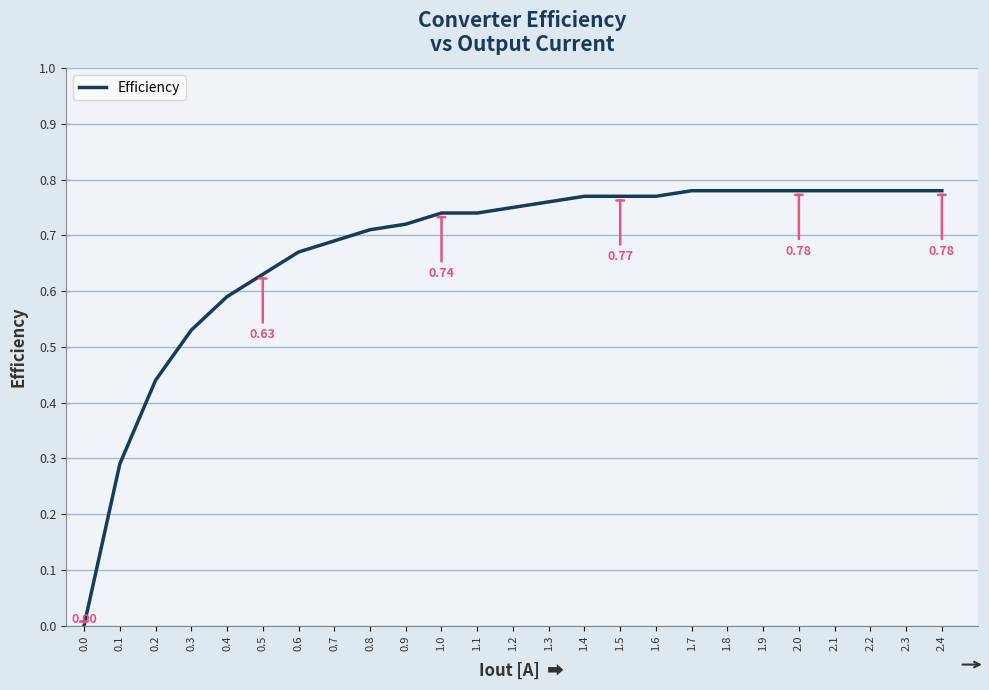

Which has a higher value, 1.5 or 0.9?

1.5